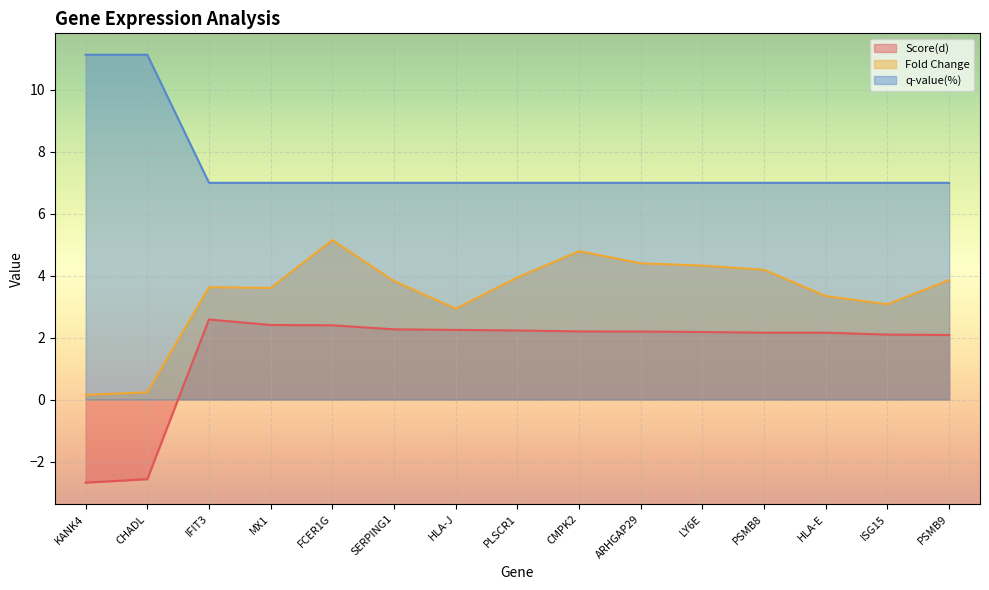

Which series has the largest total across all categories?

q-value(%)